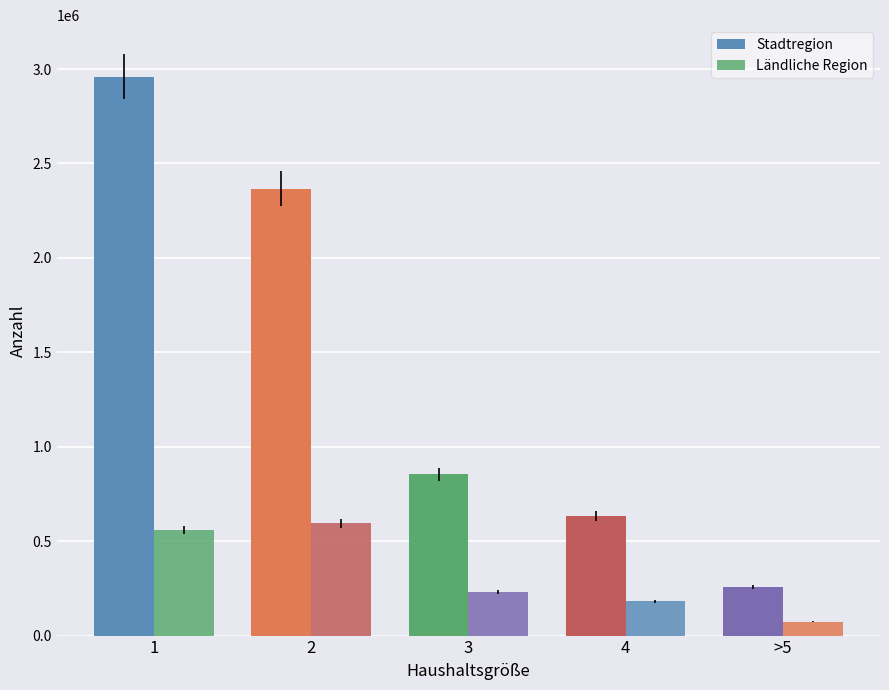

Where is Ländliche Region nearest to the value 333500?

3